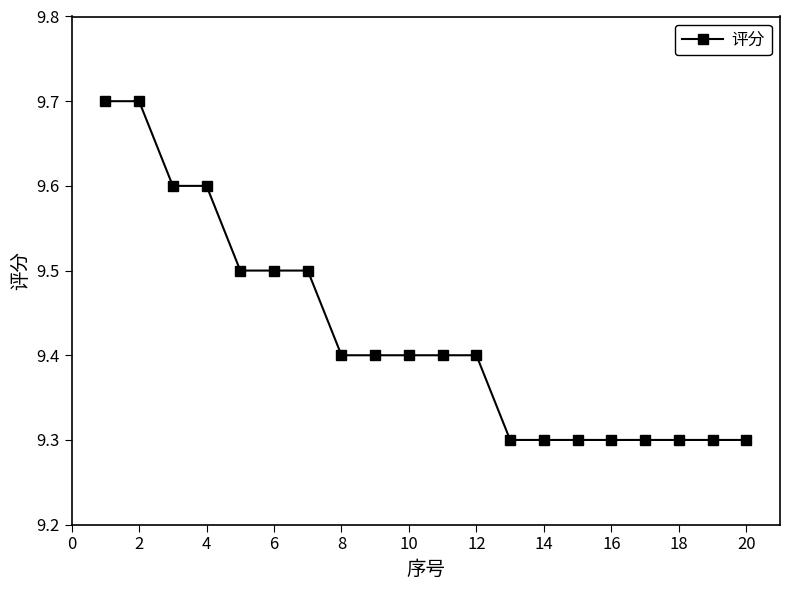

How many values are between 9 and 10?

20